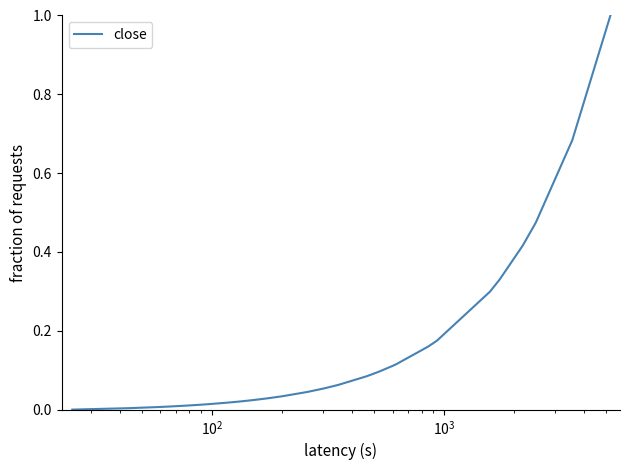

How many series are shown in this chart?

1